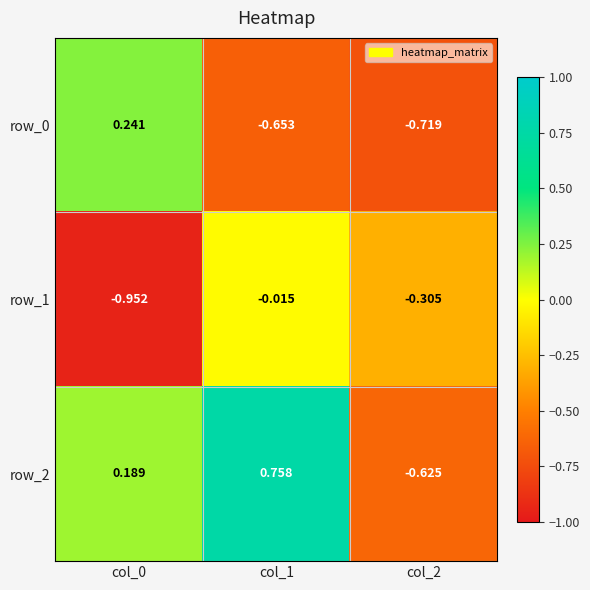

What is the spread (max minus min) of values at col_2?

0.4